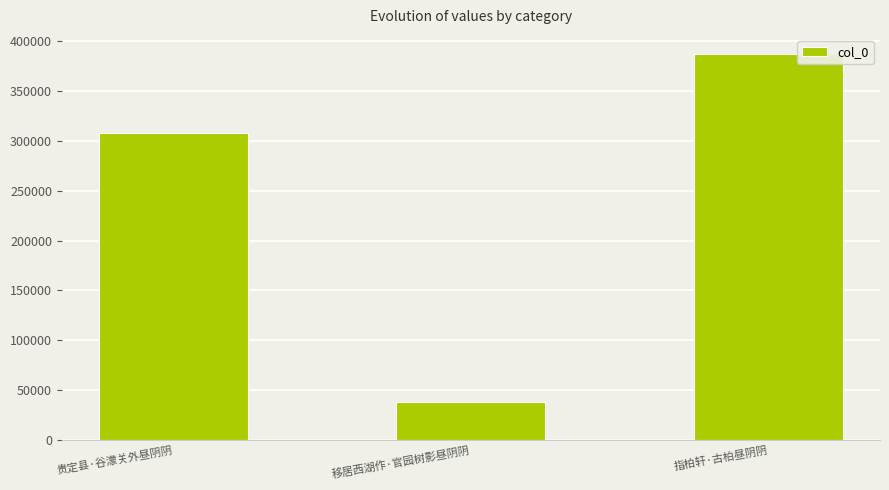

Count the number of data series in this chart.

1